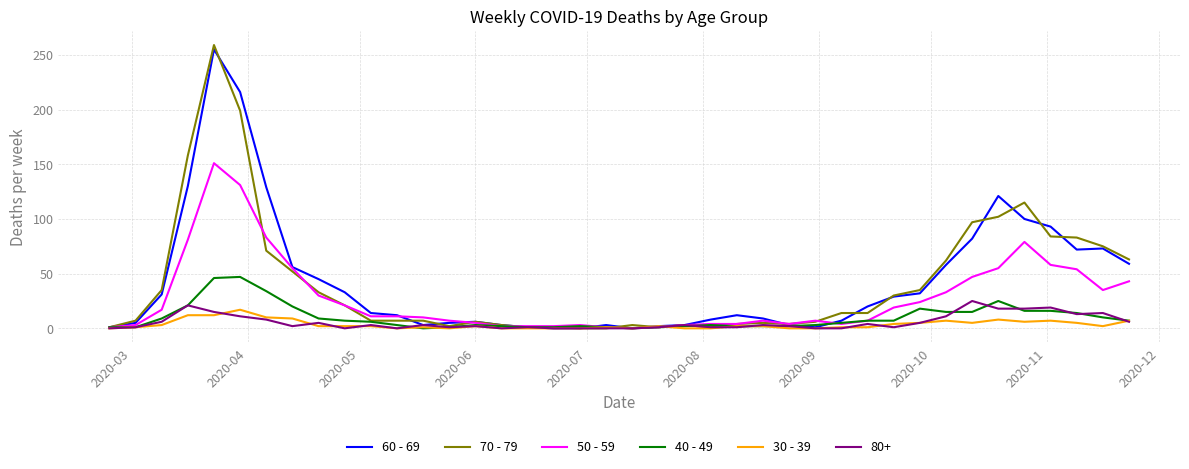

What is the maximum value shown in the chart?

259